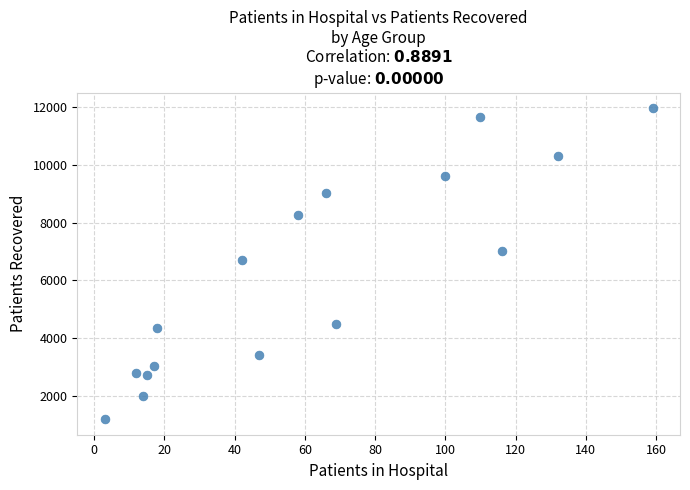

What is the range of X values (max minus min)?

156